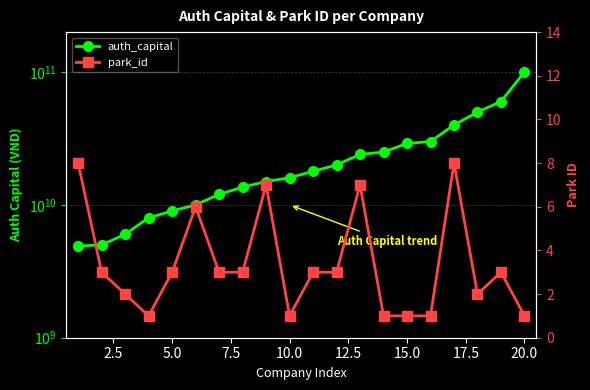

The value of auth_capital at 16 is 14081938322. True or false?

False